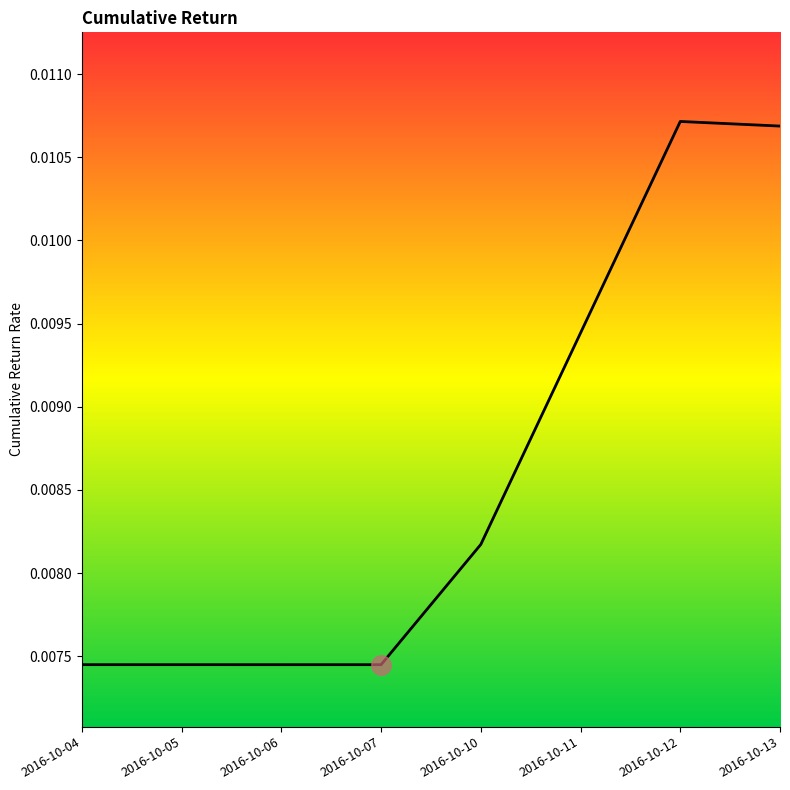

Between 2016-10-10 and 2016-10-12, which is larger?

2016-10-12